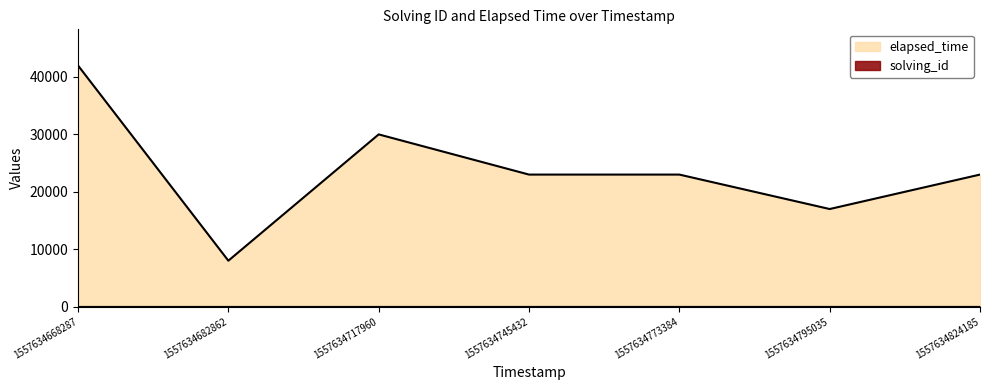

What is the value of the elapsed_time point at the 4th from the left?

23000